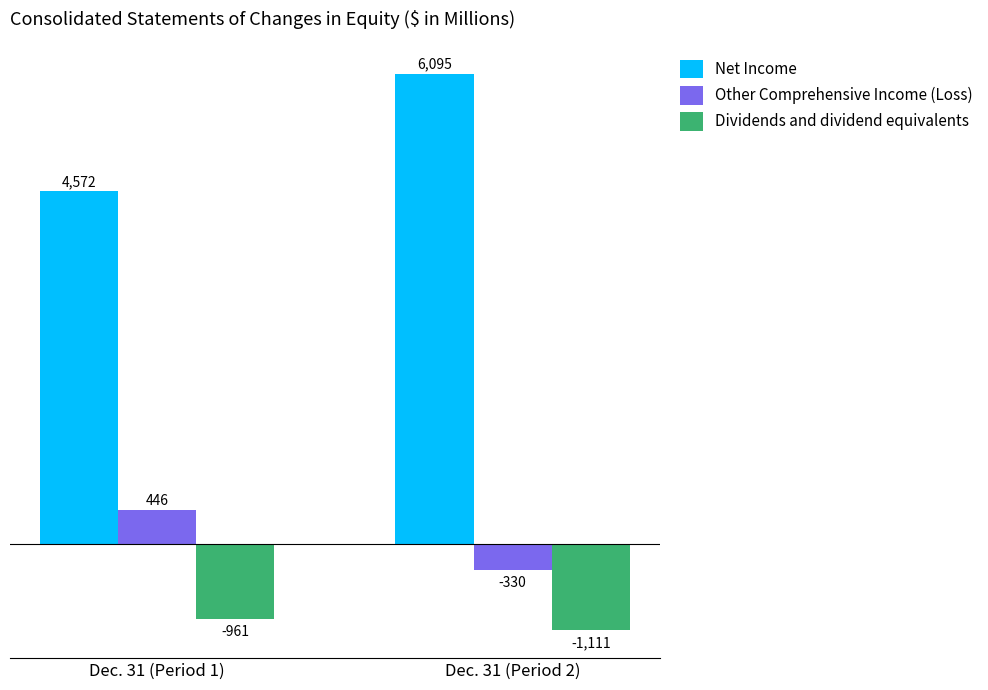

Which series has the widest spread of values?

Net Income